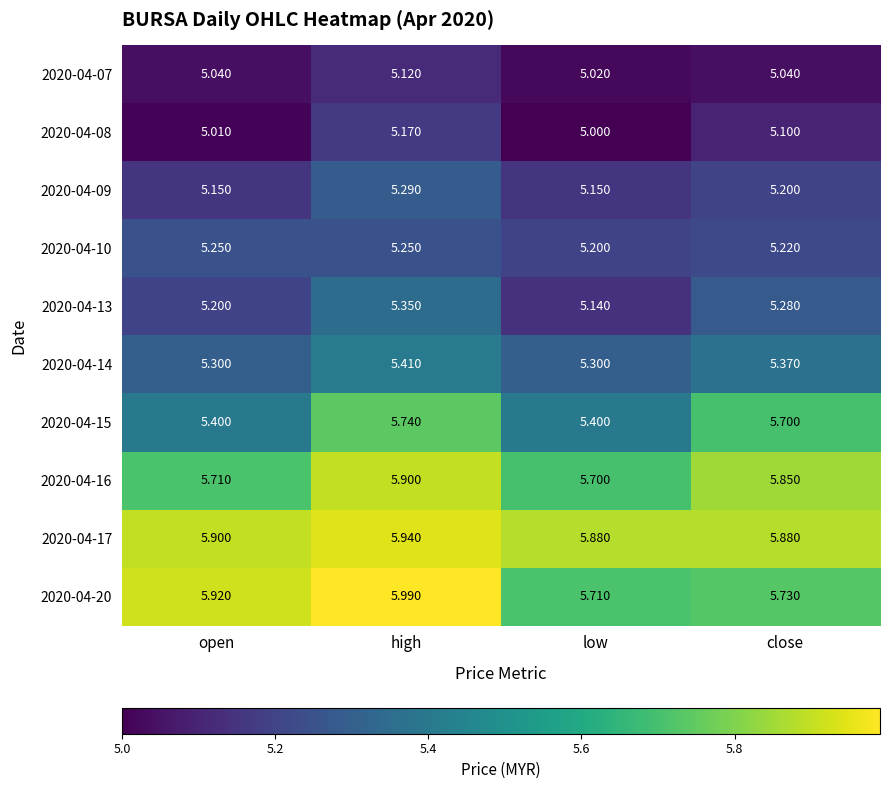

At which label is 2020-04-07 closest to 5?

low